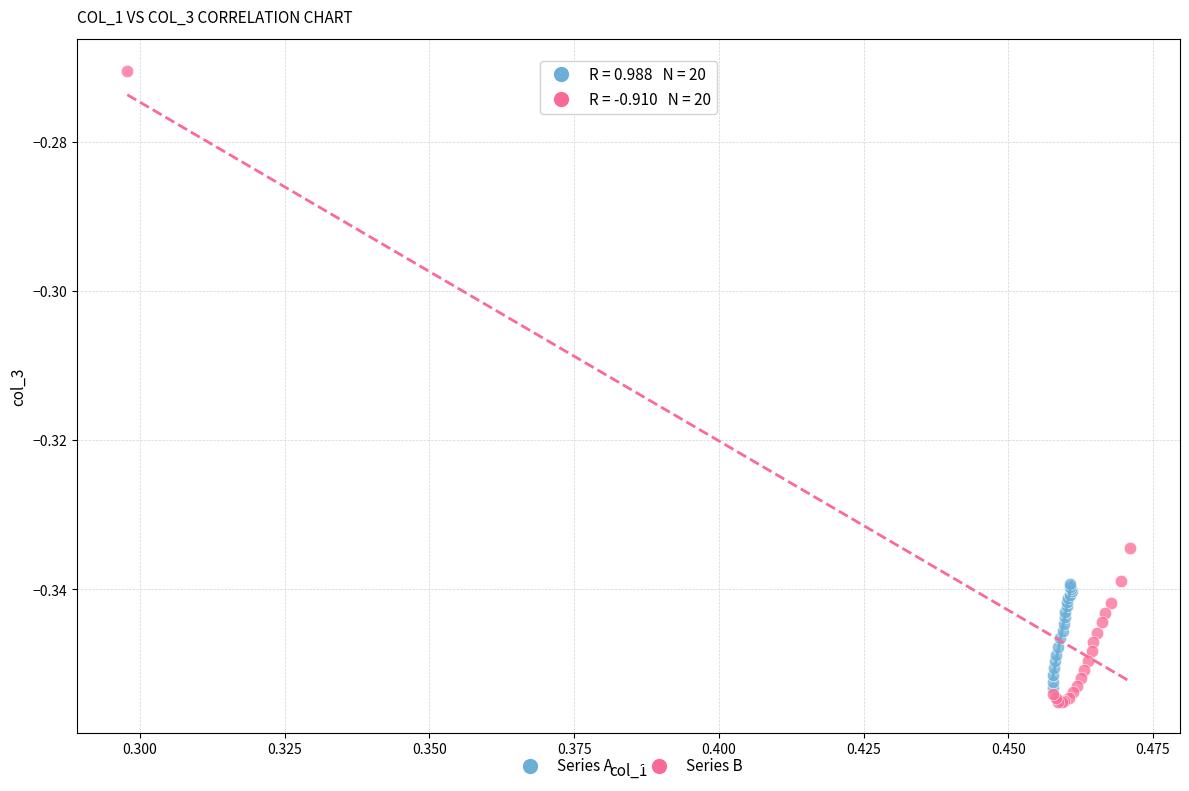

Which series reaches the maximum Y coordinate?

Series B